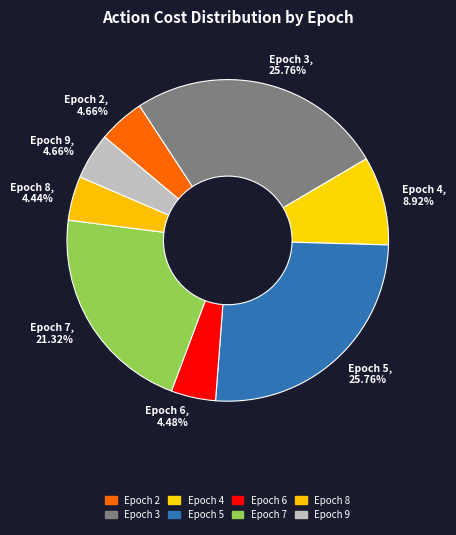

Does any single category account for the majority?

No